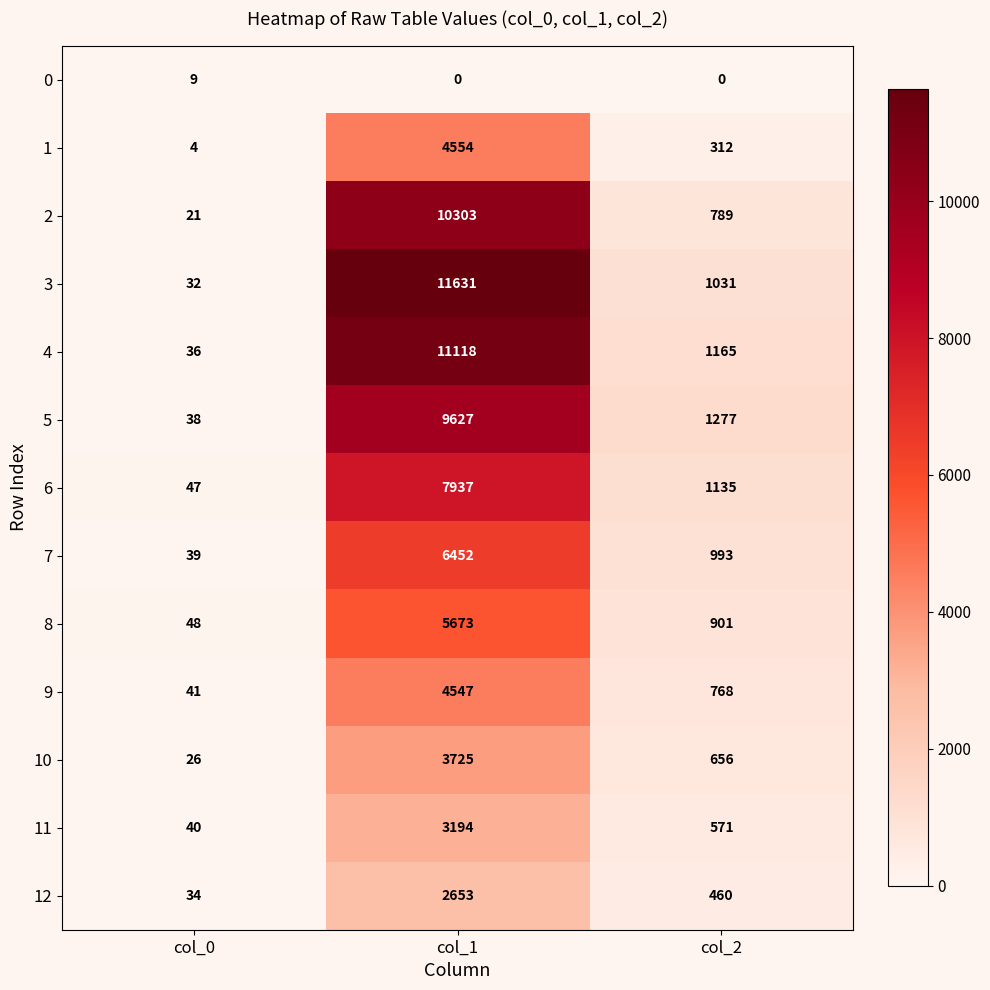

Is it true that 5 equals 38 at col_0?

True